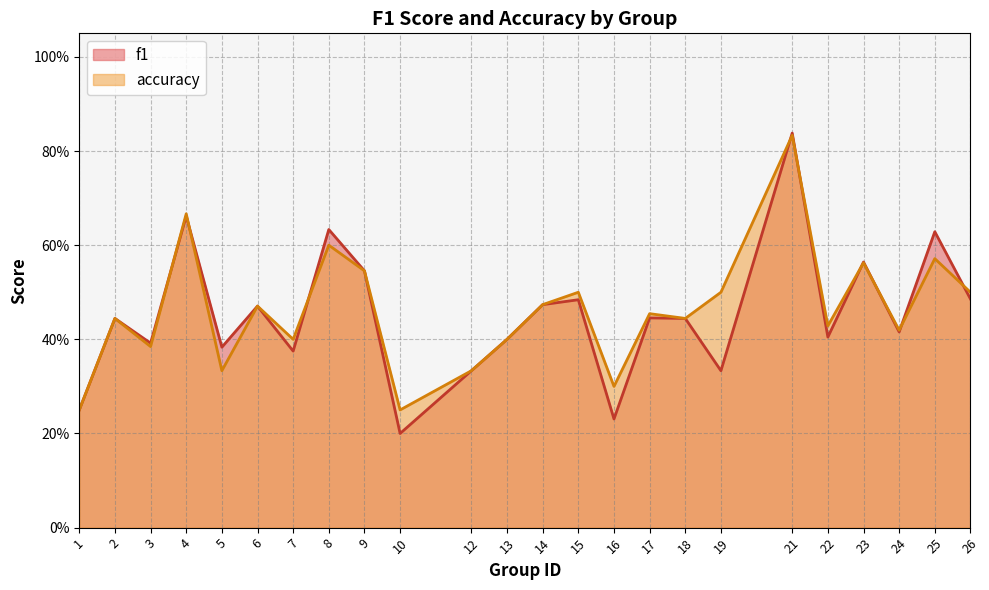

Which series has the widest spread of values?

f1